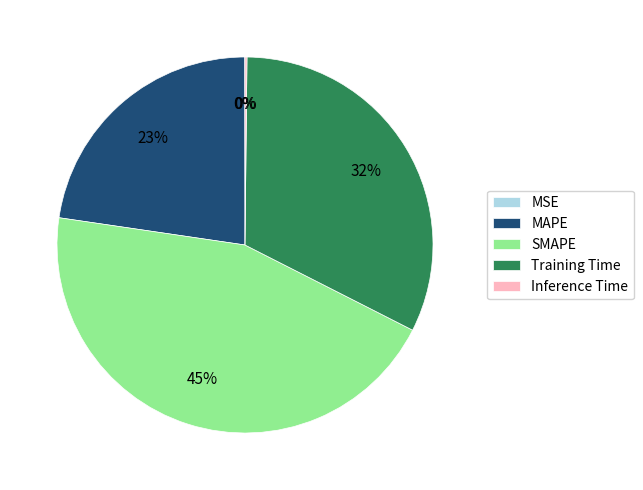

Approximately how many times larger is the value at MAPE compared to Training Time?

0.7